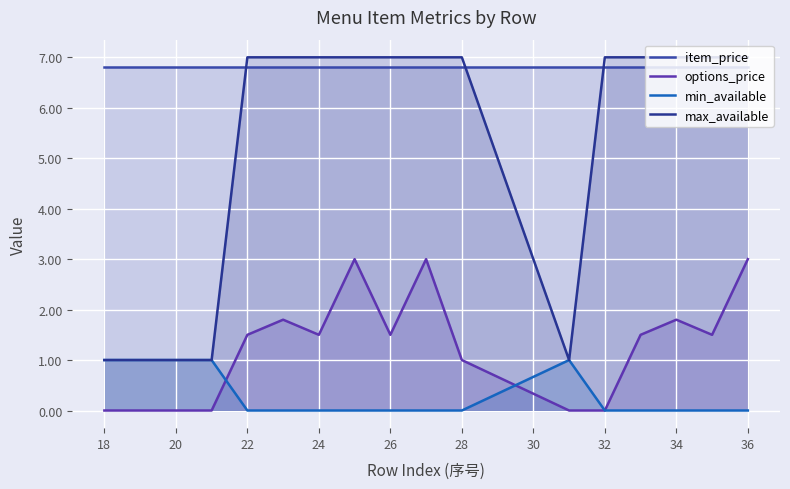

What is the minimum value for item_price?

6.8